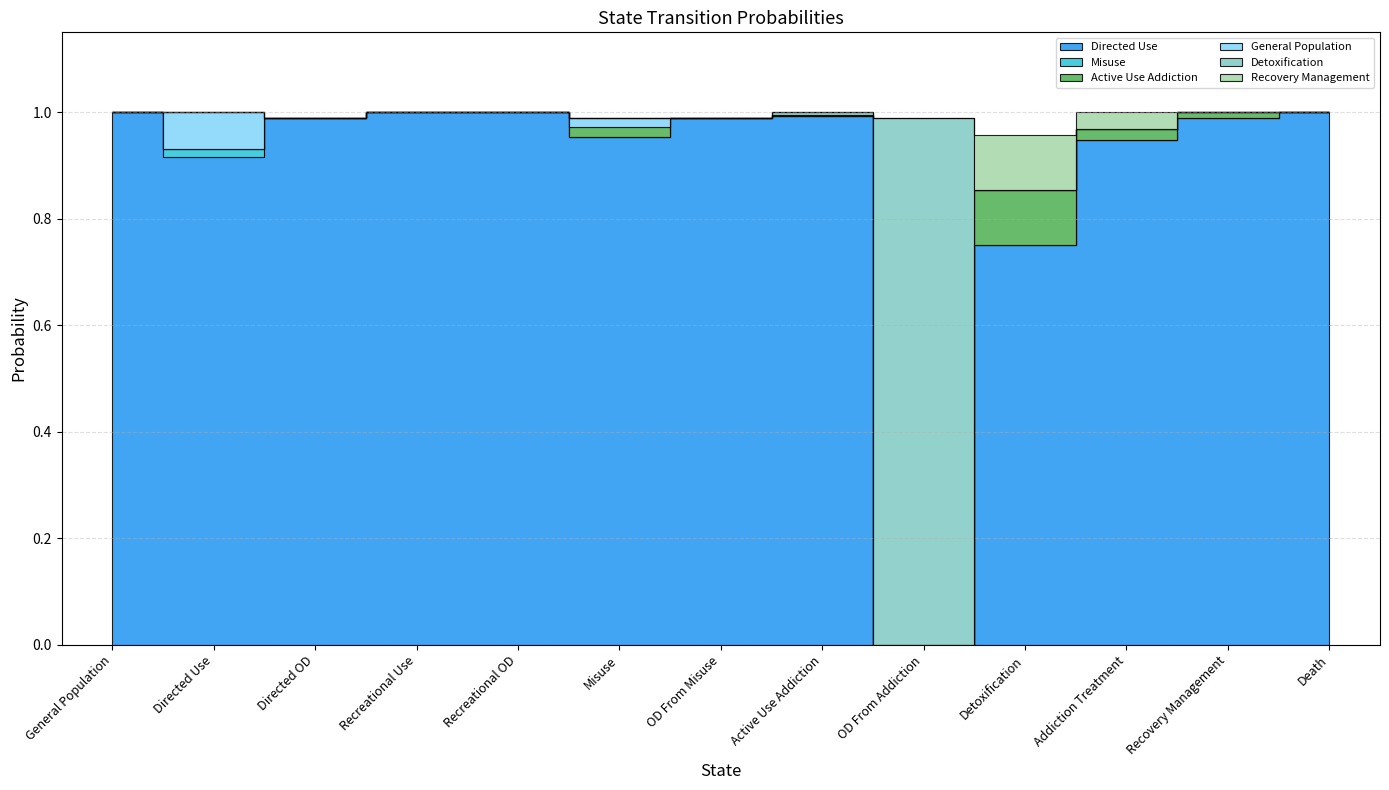

How many values in Recovery Management are above zero?

2